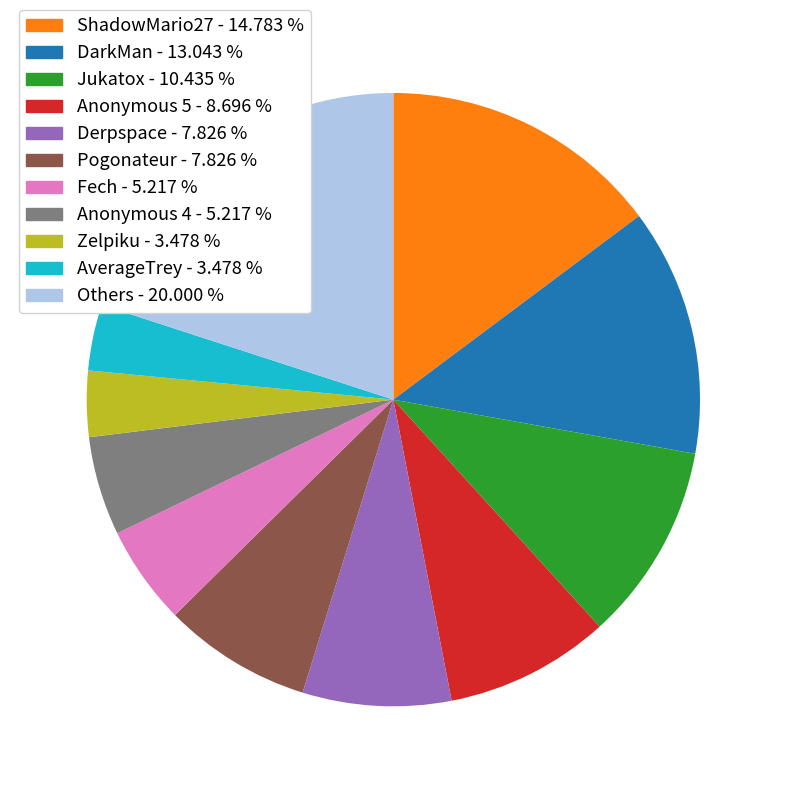

Do DarkMan - 13.043 % and Fech - 5.217 % together represent more than half of the pie?

No